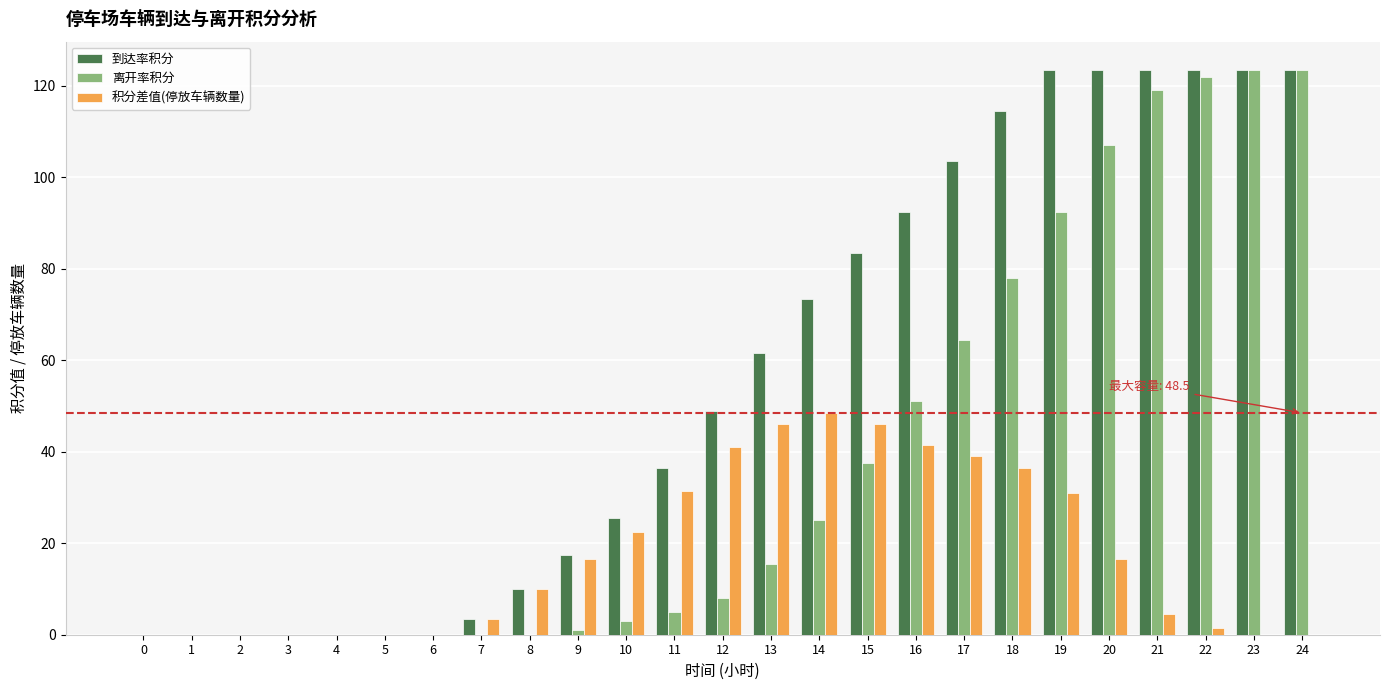

Which series has the largest total across all categories?

到达率积分